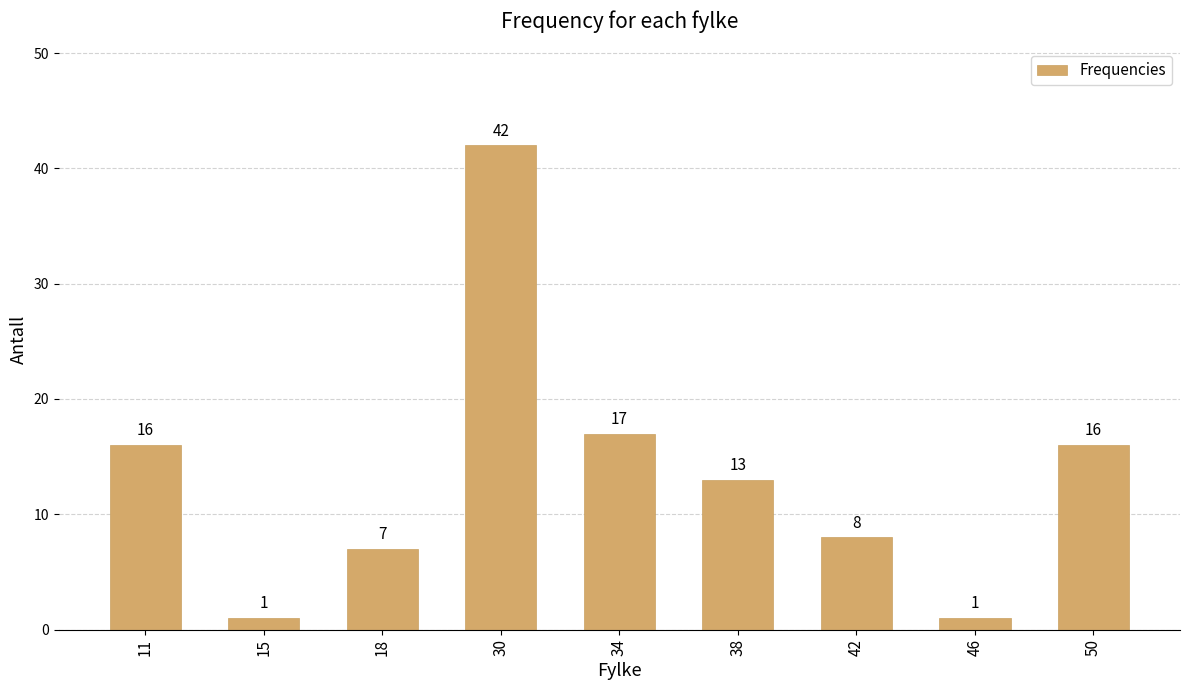

True or false: the data shows 11 at 34.

False